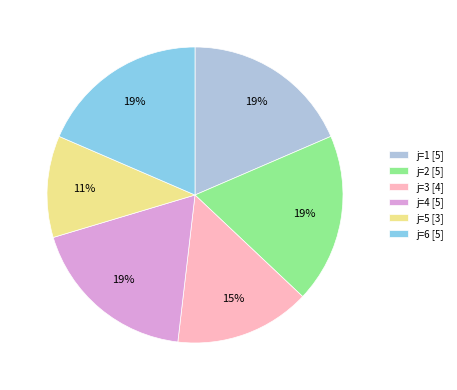

How many slices are in this pie chart?

6